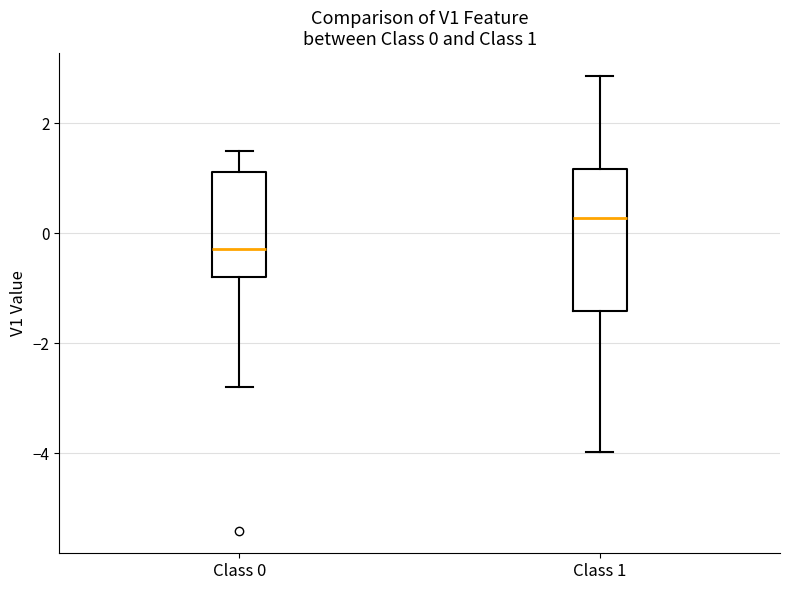

Comparing the boxes themselves (not the whiskers), which one is the tallest?

Class 1